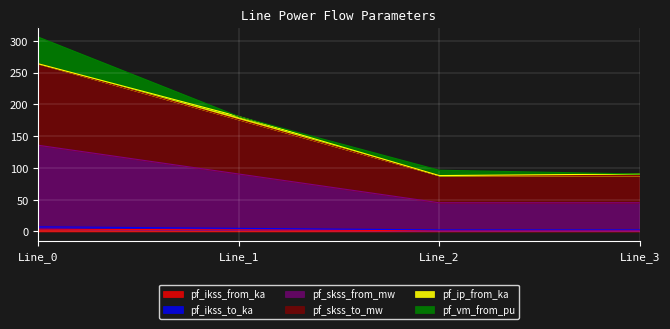

What is the difference between the pf_ikss_from_ka values at Line_3 and Line_1?

1.2